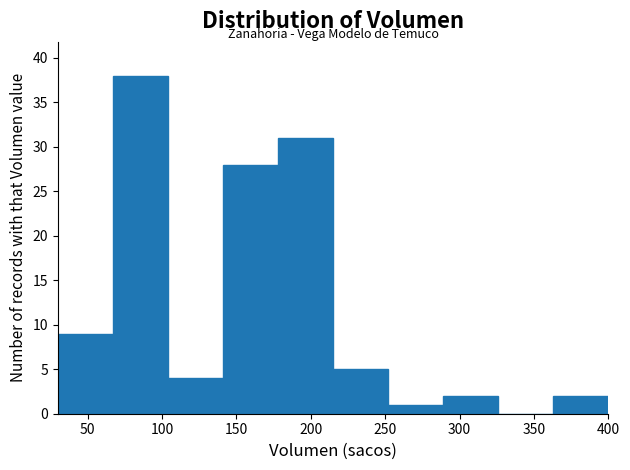

What is the height of the bar covering 215 to 252 on the x-axis? Neither the bar edges nor the heights are printed on the chart, so give them approximately, as read against the axes.

5